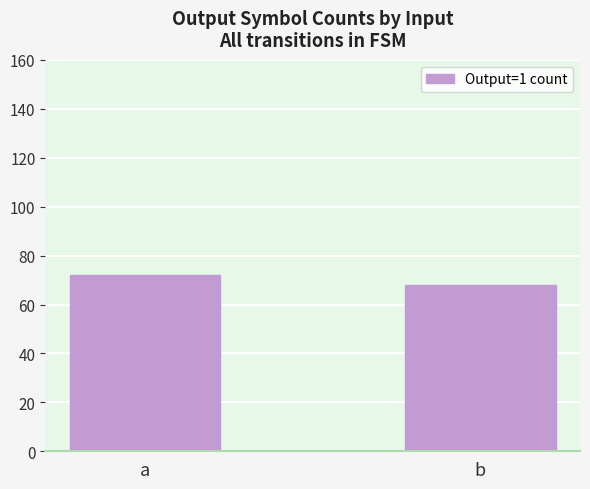

What is the difference between the maximum and minimum values?

4